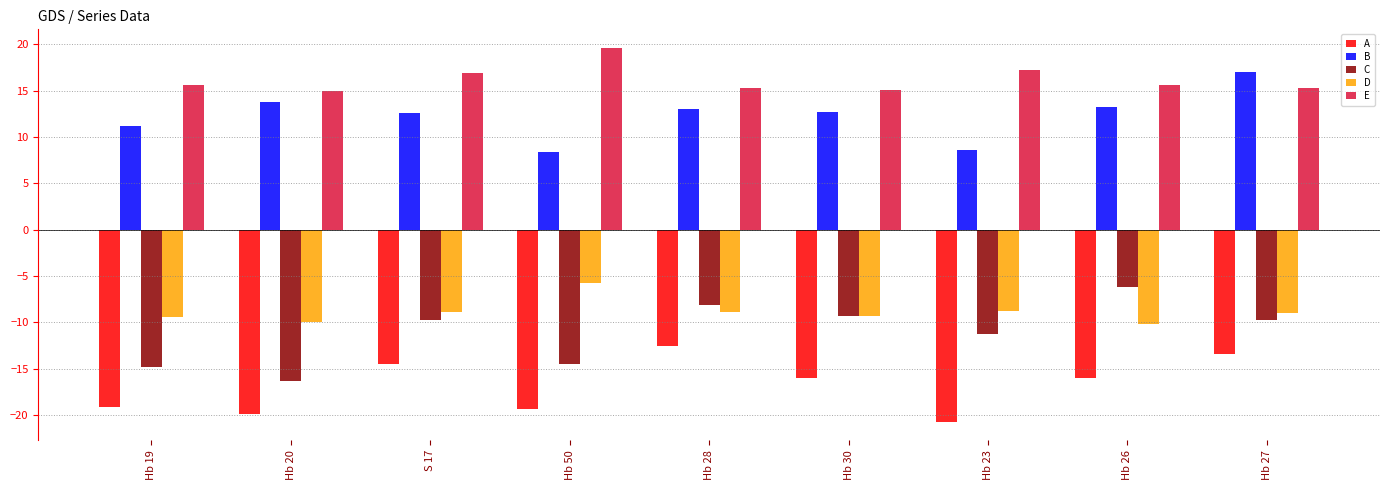

What is the label of the 9th bar from the right?

Hb 19